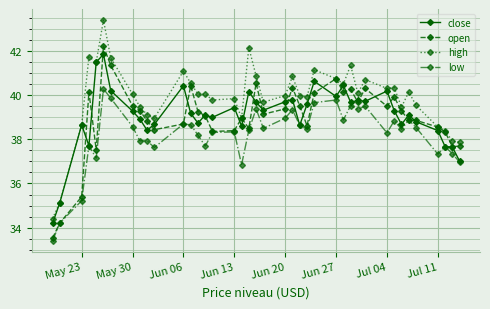

Does the chart have visible grid lines?

Yes